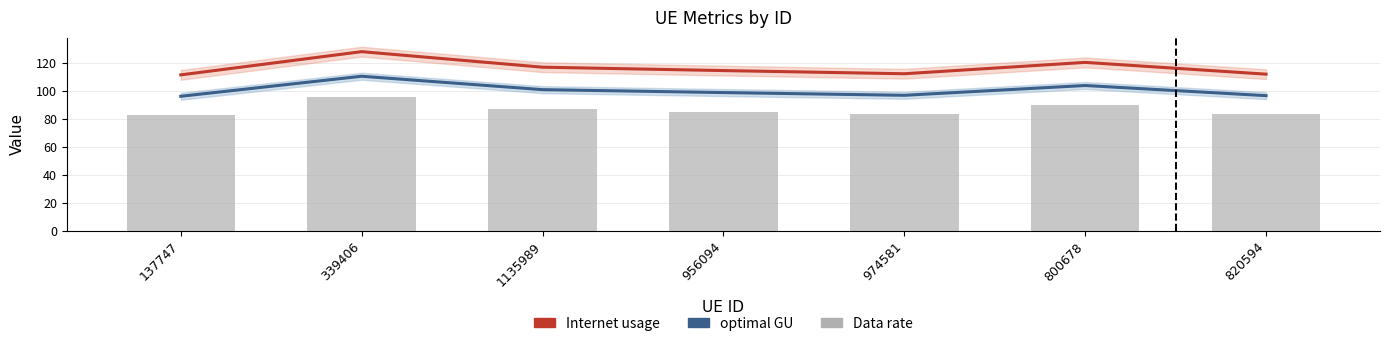

Reading left to right, transcribe all the data shown in this chart.

optimal GU: 137747=96.2	339406=110.6	1135989=101.0	956094=98.9	974581=96.9	800678=103.9	820594=96.7
Internet usage: 137747=111.6	339406=128.2	1135989=117.1	956094=114.6	974581=112.4	800678=120.5	820594=112.1
Data rate: 137747=83.0	339406=95.4	1135989=87.1	956094=85.3	974581=83.6	800678=89.7	820594=83.4